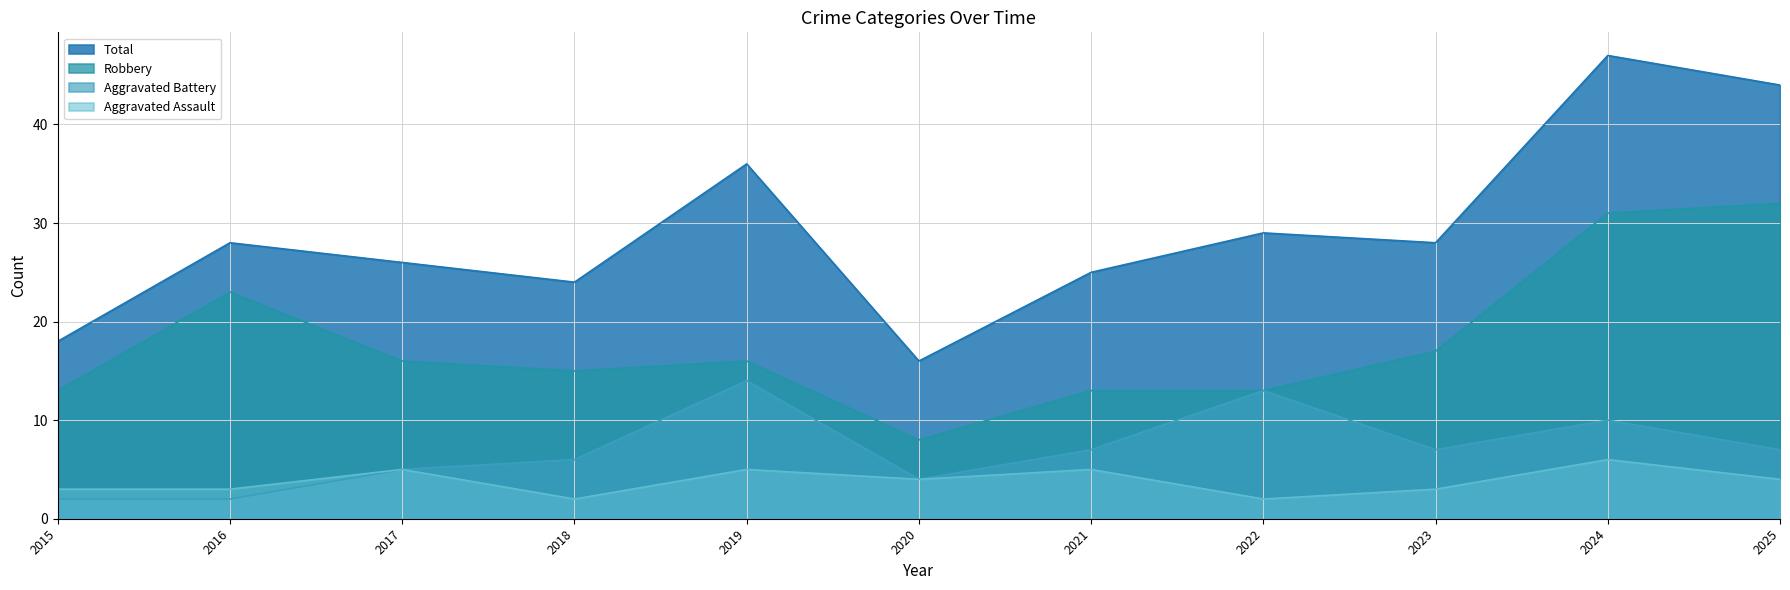

Reading left to right, extract all data points from this chart.

Aggravated Assault: 3	3	5	2	5	4	5	2	3	6	4
Aggravated Battery: 2	2	5	6	14	4	7	13	7	10	7
Robbery: 13	23	16	15	16	8	13	13	17	31	32
Total: 18	28	26	24	36	16	25	29	28	47	44